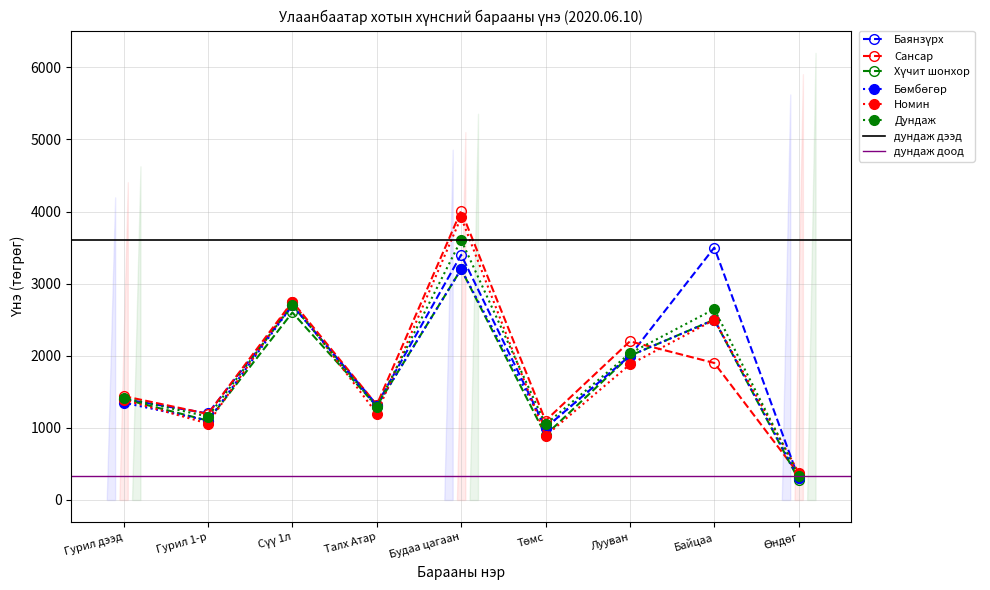

How many interior local peaks does the Номин series have?

3